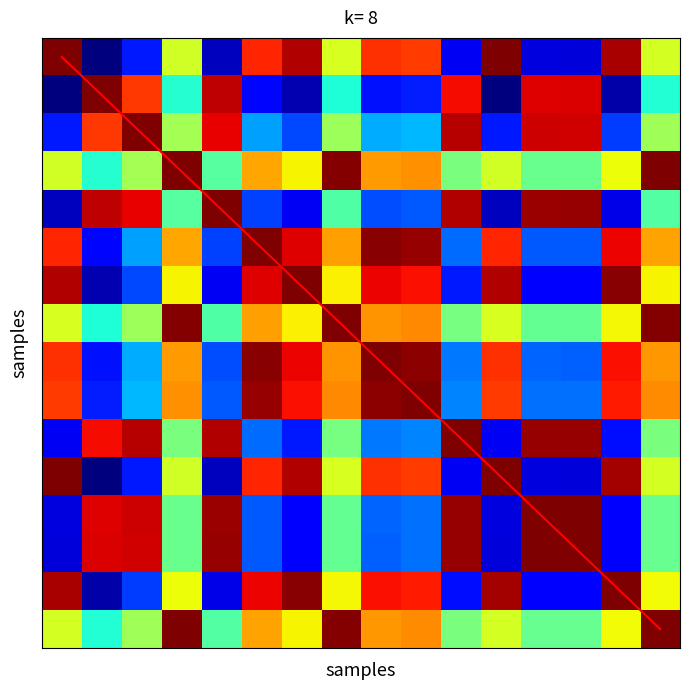

How many data points does each series have?

16